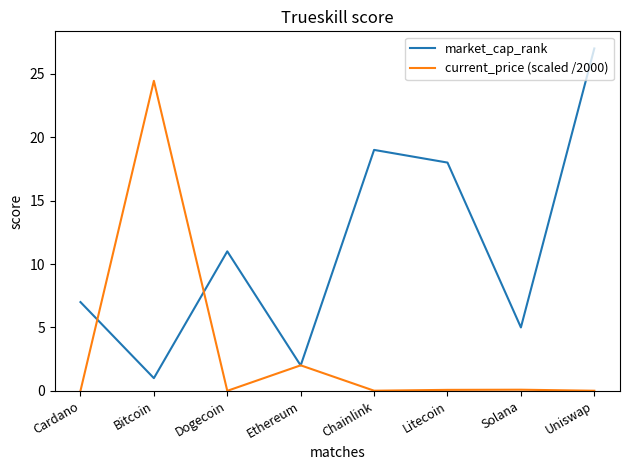

In current_price (scaled /2000), how many points are higher than both neighbors (excluding endpoints)?

3